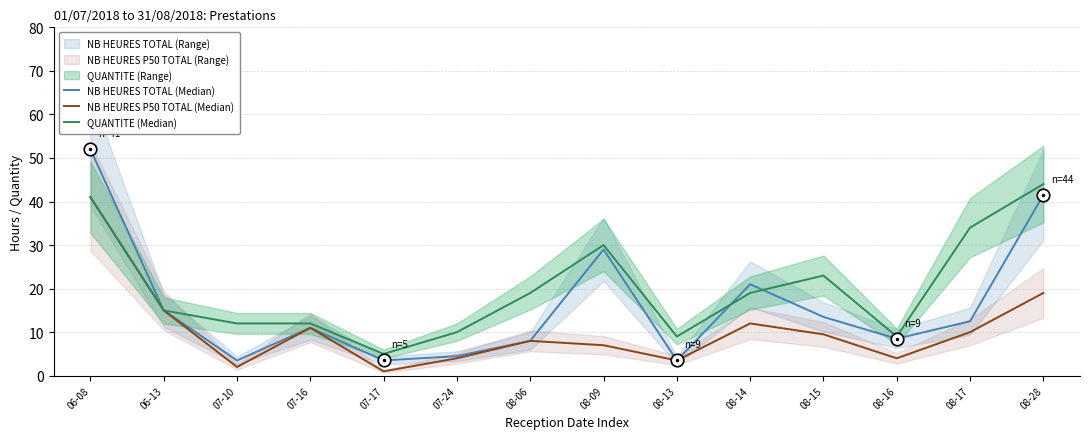

What is the spread (max minus min) of values at 08-14?

9.0